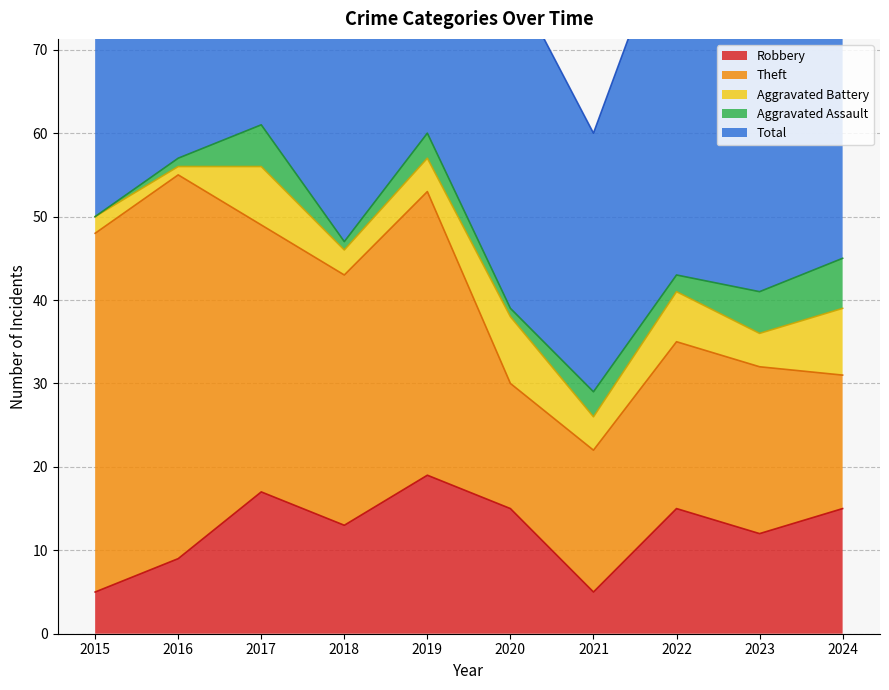

How many lines are shown in the chart?

5